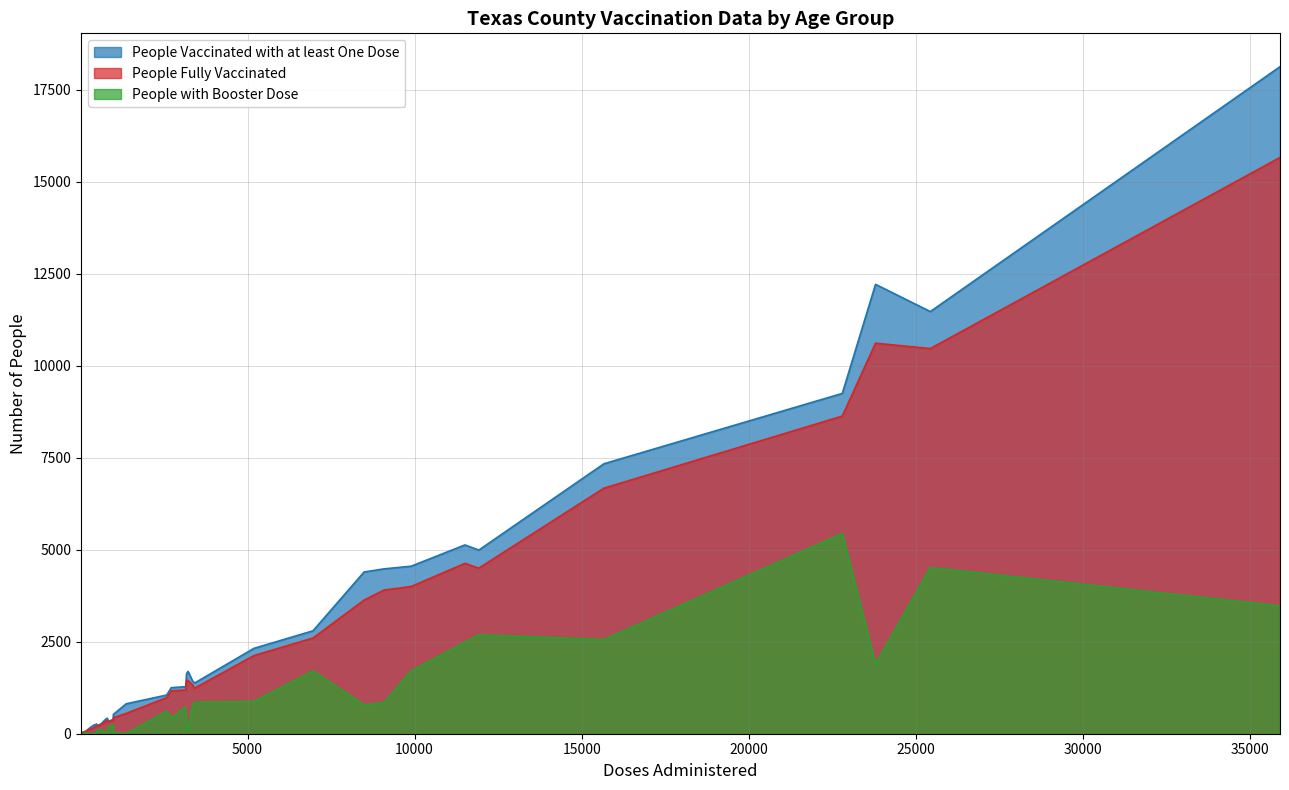

What is the maximum value for People Fully Vaccinated?

15659